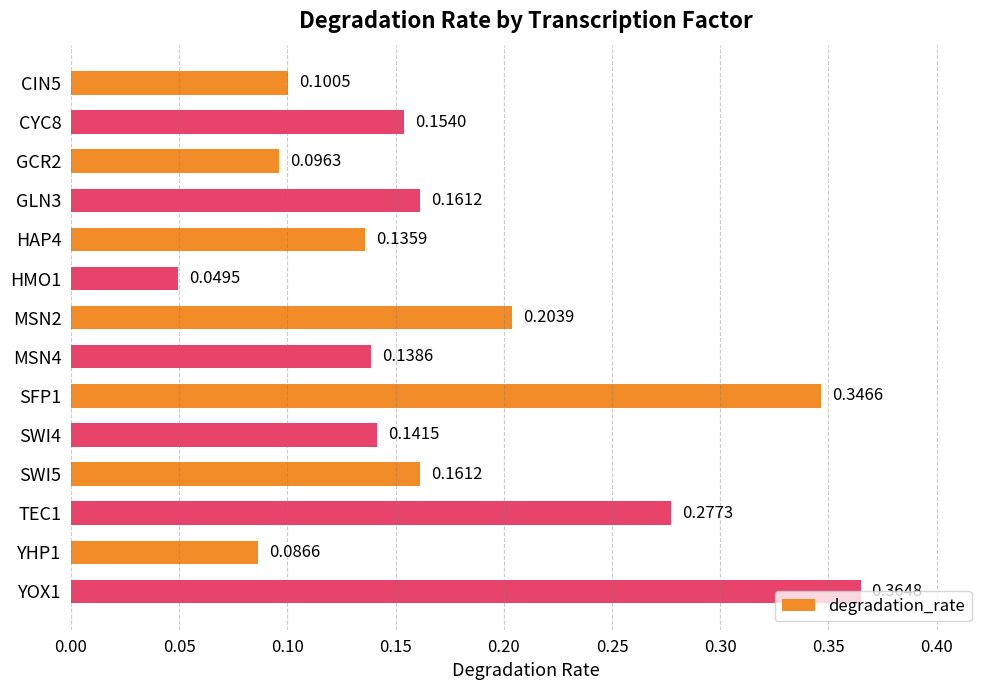

At which category does the chart reach its minimum across all series?

HMO1